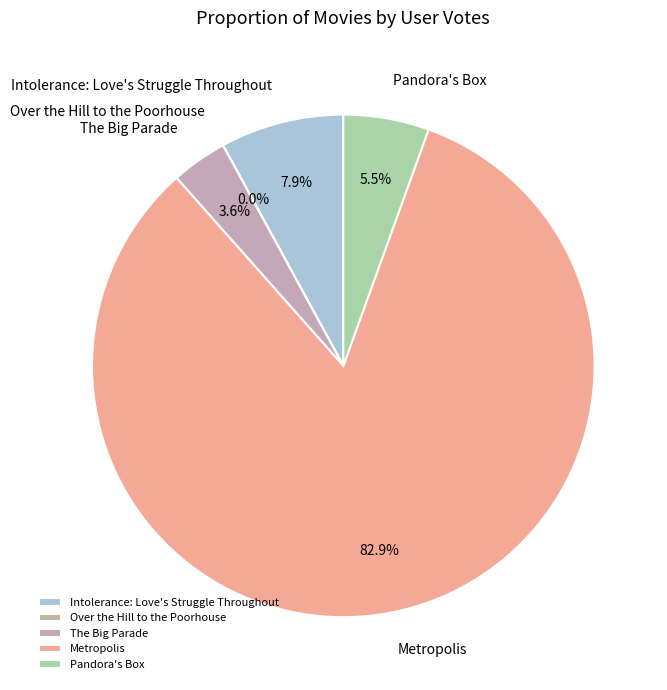

To the nearest percent, what is the difference between the Pandora's Box and Intolerance: Love's Struggle Throughout slice percentages?

2%